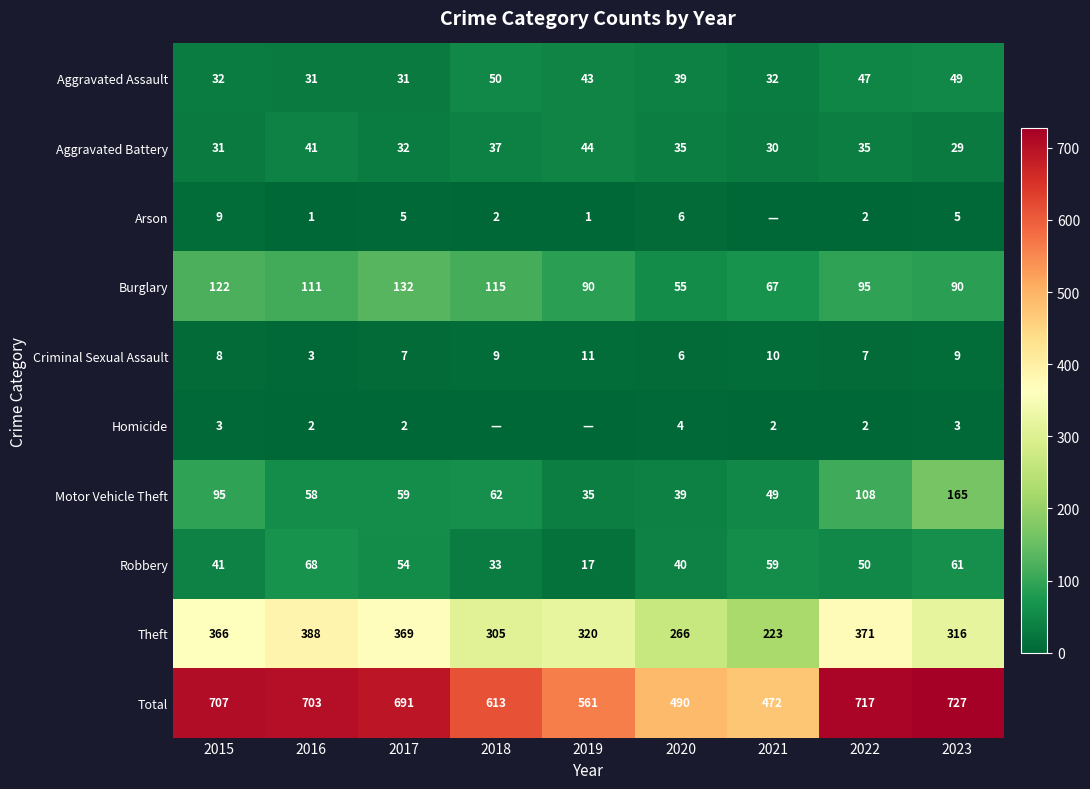

Rank the categories by Robbery value from highest to lowest.

2016, 2023, 2021, 2017, 2022, 2015, 2020, 2018, 2019